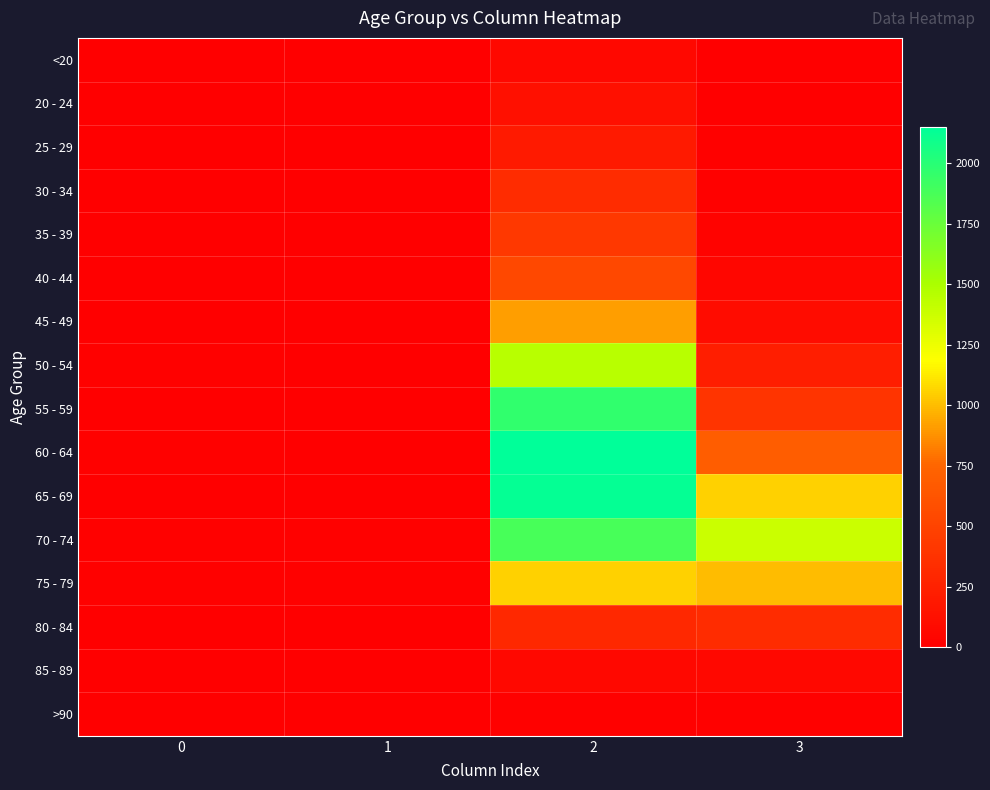

Reading left to right, list all the values displayed in this chart.

<20: 0=0	1=1	2=62	3=7
20 - 24: 0=1	1=0	2=121	3=2
25 - 29: 0=0	1=0	2=196	3=13
30 - 34: 0=0	1=2	2=333	3=14
35 - 39: 0=2	1=1	2=420	3=26
40 - 44: 0=0	1=1	2=530	3=53
45 - 49: 0=2	1=1	2=915	3=97
50 - 54: 0=9	1=3	2=1450	3=227
55 - 59: 0=8	1=6	2=1965	3=392
60 - 64: 0=11	1=8	2=2151	3=689
65 - 69: 0=6	1=6	2=2130	3=1057
70 - 74: 0=13	1=14	2=1882	3=1381
75 - 79: 0=10	1=12	2=1053	3=993
80 - 84: 0=7	1=4	2=296	3=333
85 - 89: 0=3	1=1	2=62	3=64
>90: 0=0	1=0	2=15	3=9